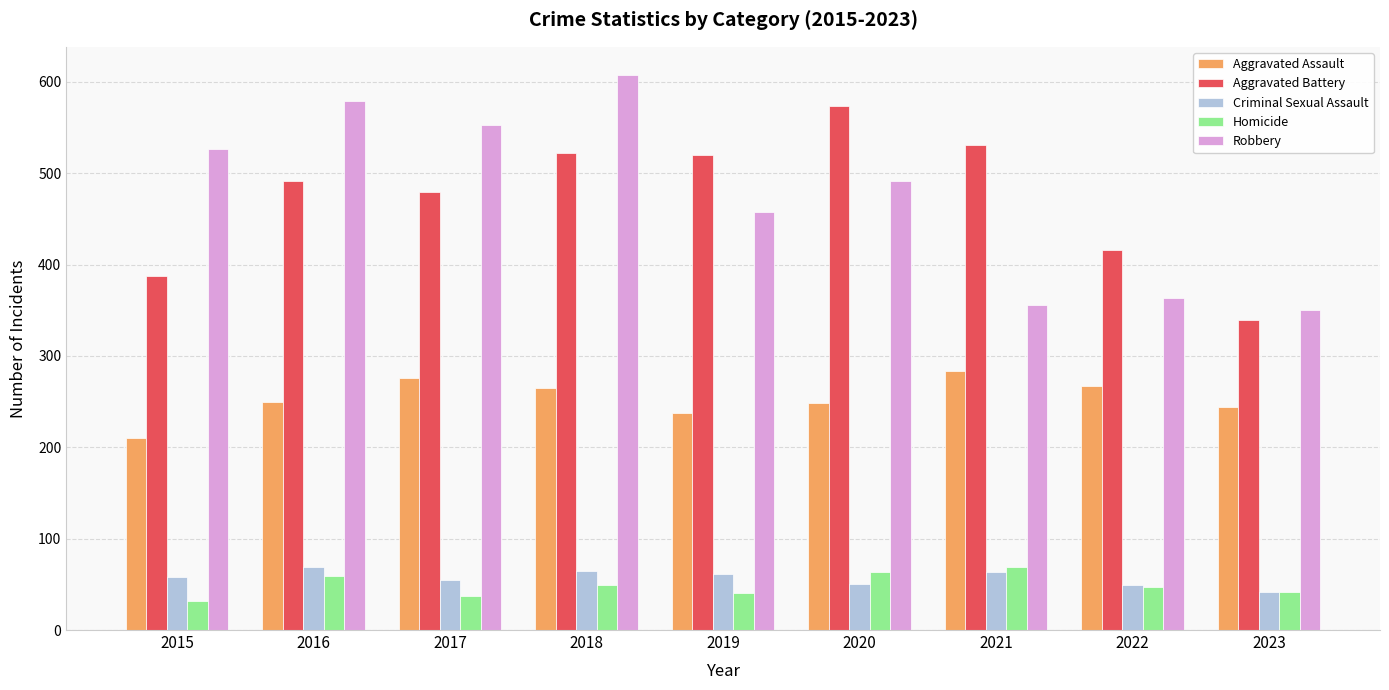

At which category does the chart reach its peak across all series?

2018